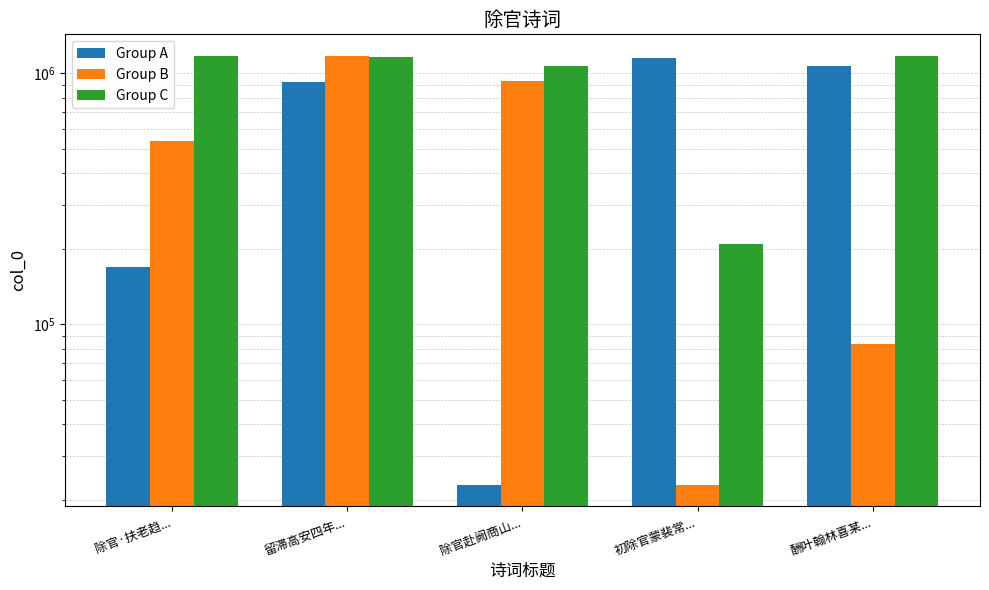

What are all the series names shown in the legend?

Group A, Group B, Group C